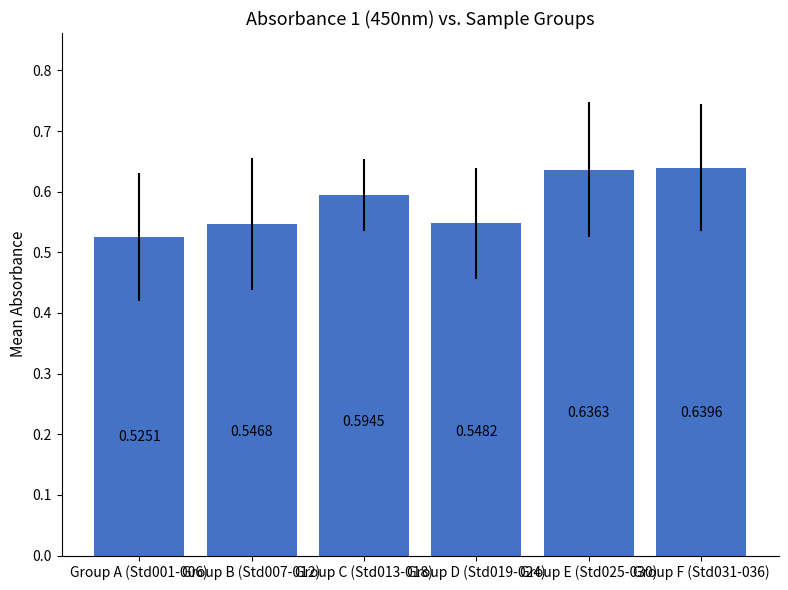

Rank the categories by value from lowest to highest.

Group A (Std001-006), Group B (Std007-012), Group D (Std019-024), Group C (Std013-018), Group E (Std025-030), Group F (Std031-036)